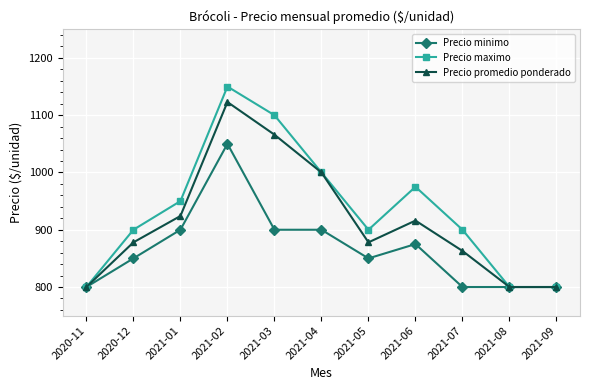

Between 2021-02 and 2021-03, which series saw the biggest shift?

Precio minimo